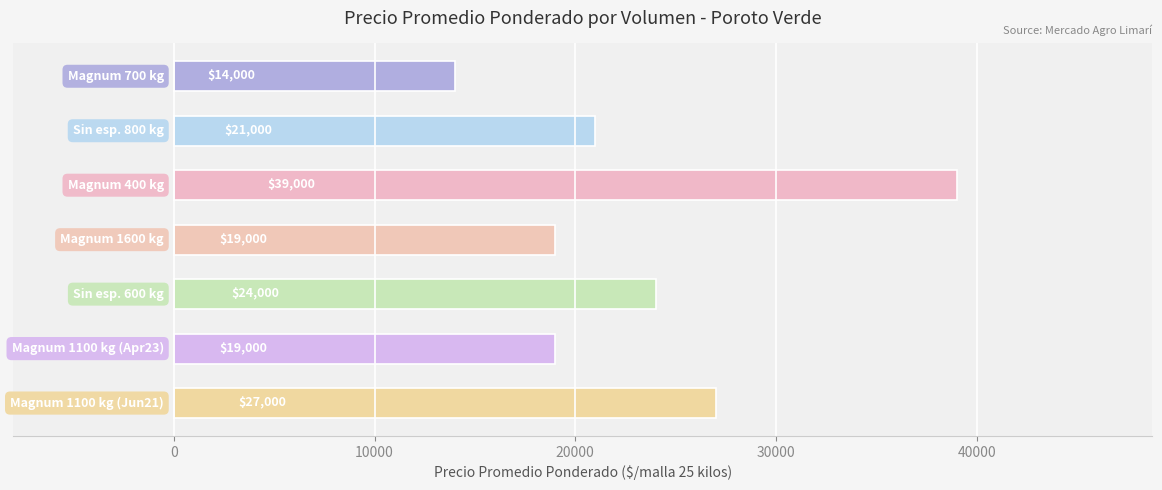

What is the maximum value shown in the chart?

39000